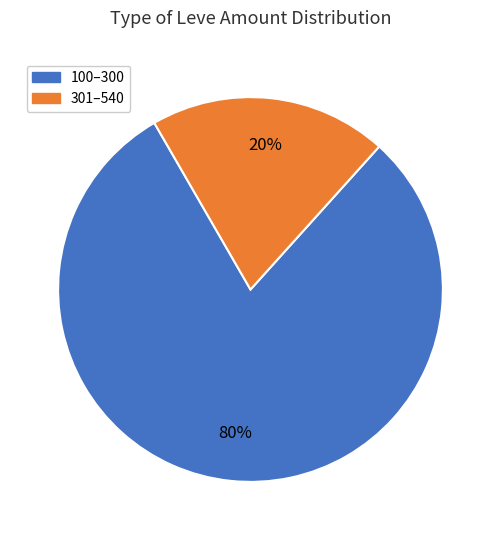

To the nearest percent, what is the average slice percentage?

50%